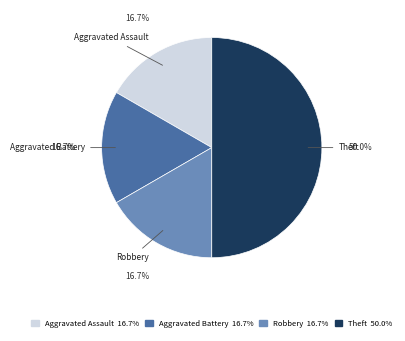

Does Aggravated Assault represent more than half of the total?

No